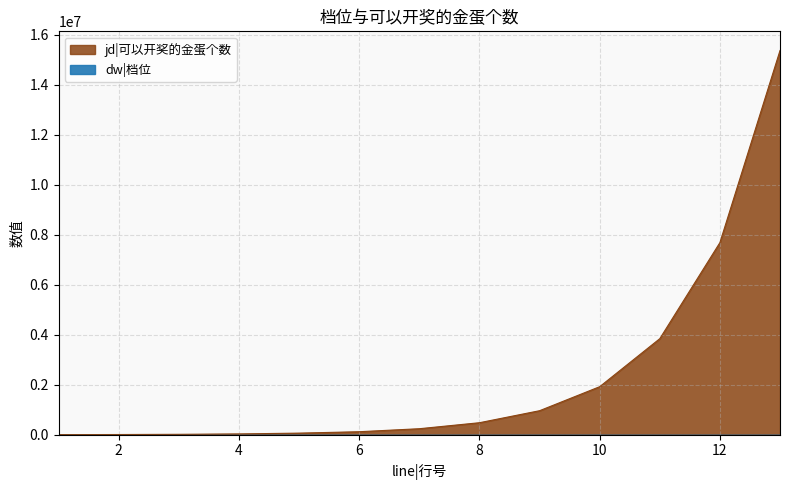

What is the highest value of the dw|档位 series?

13